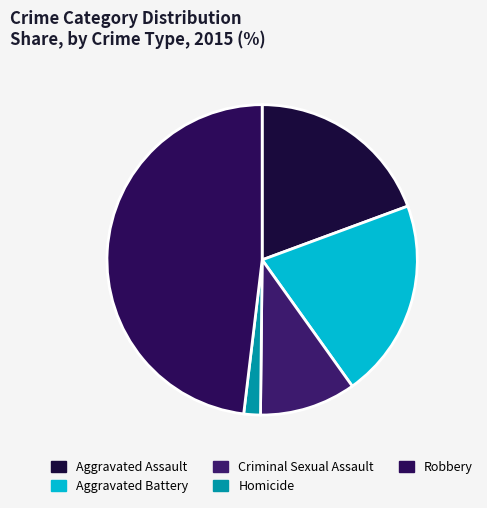

How much of the chart is everything except Robbery?

51.9%